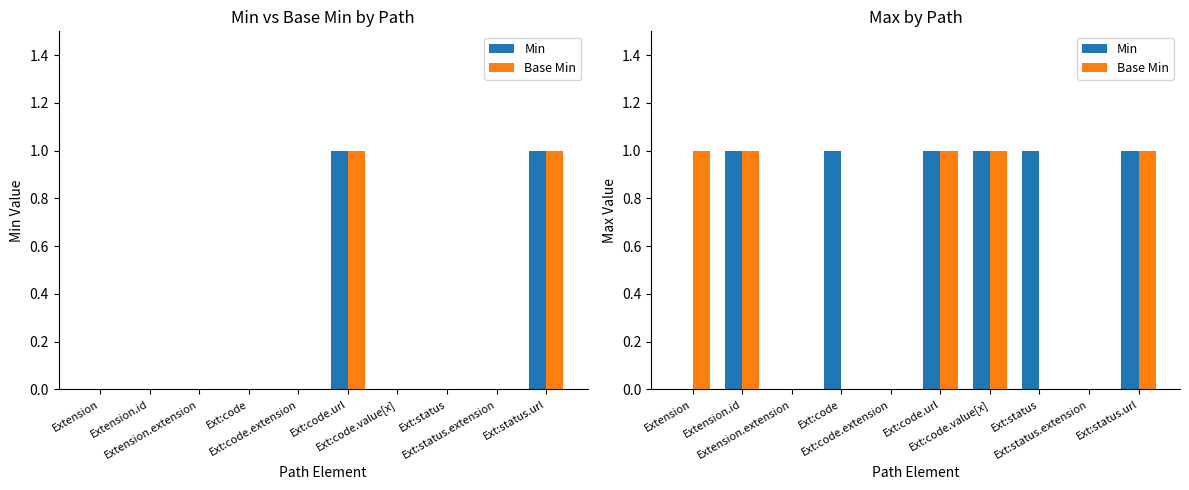

At how many categories does at least one series exceed 0?

7